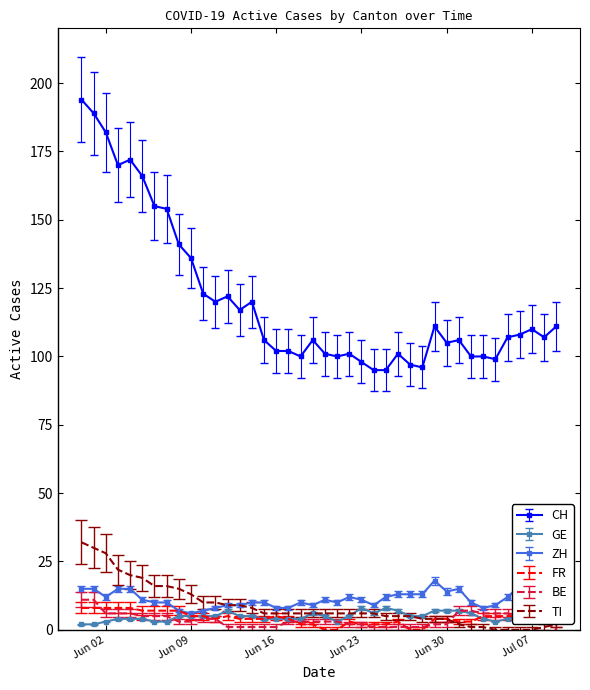

True or false: CH and FR intersect in this chart.

False